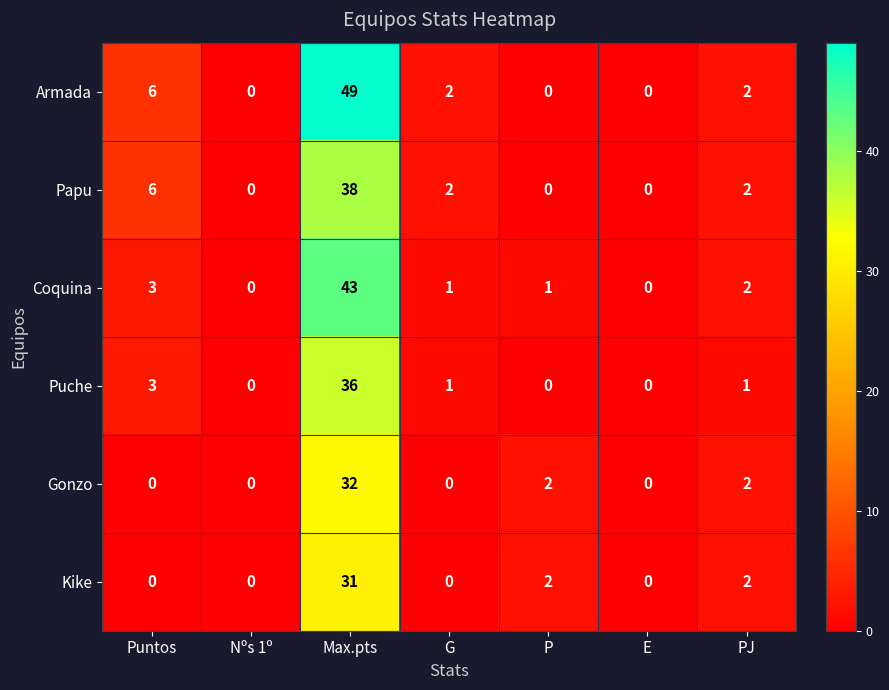

What is the greatest value displayed?

49